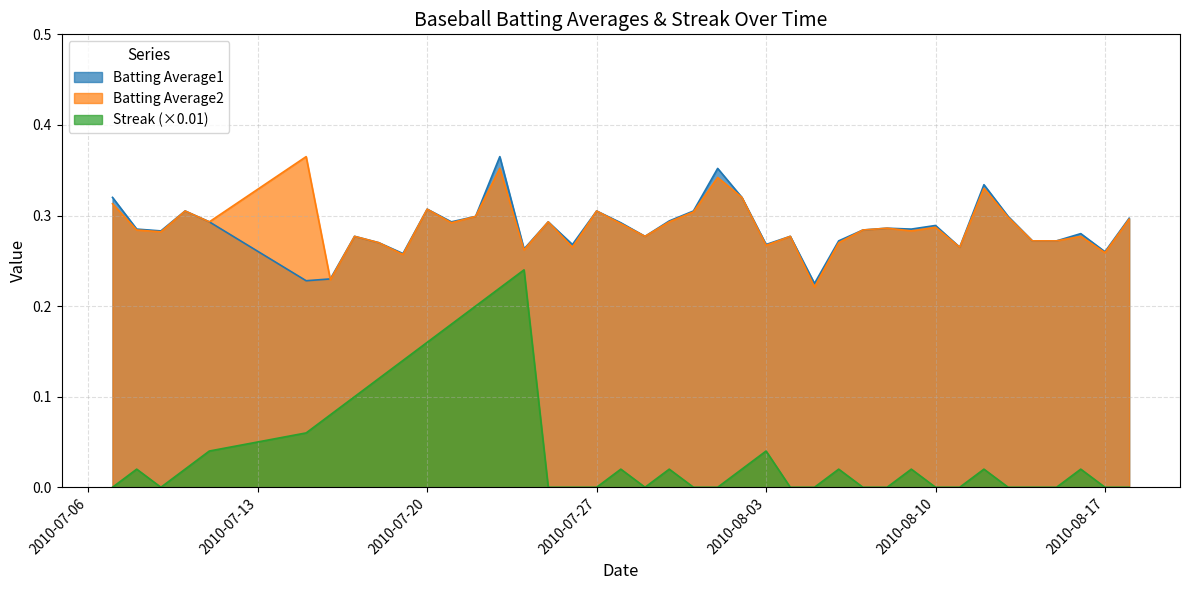

How many lines are shown in the chart?

3